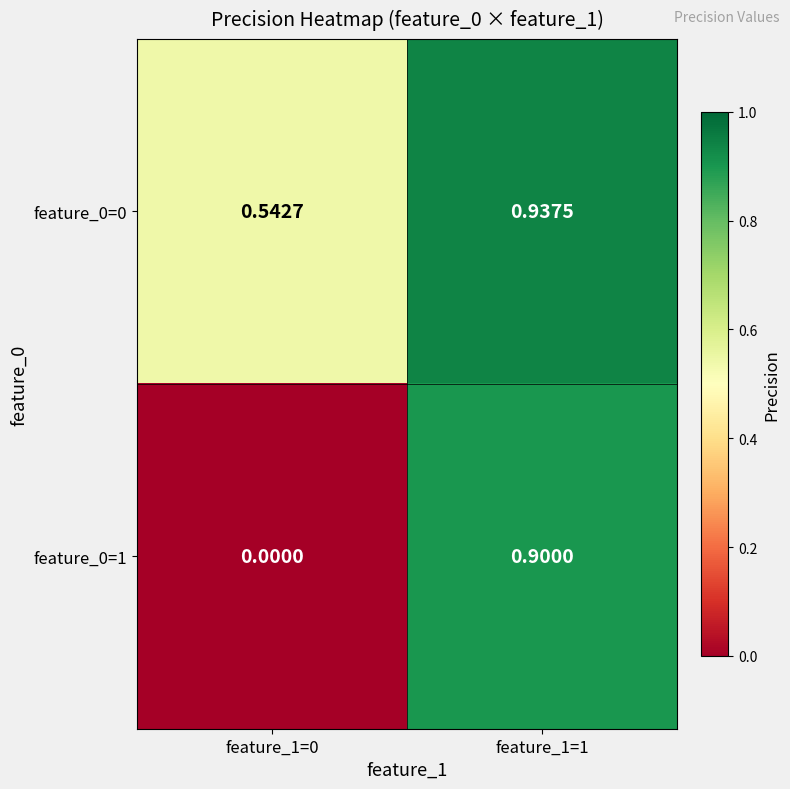

Is the value of feature_0=1 at feature_1=0 greater than the value of feature_0=0 at feature_1=1?

No